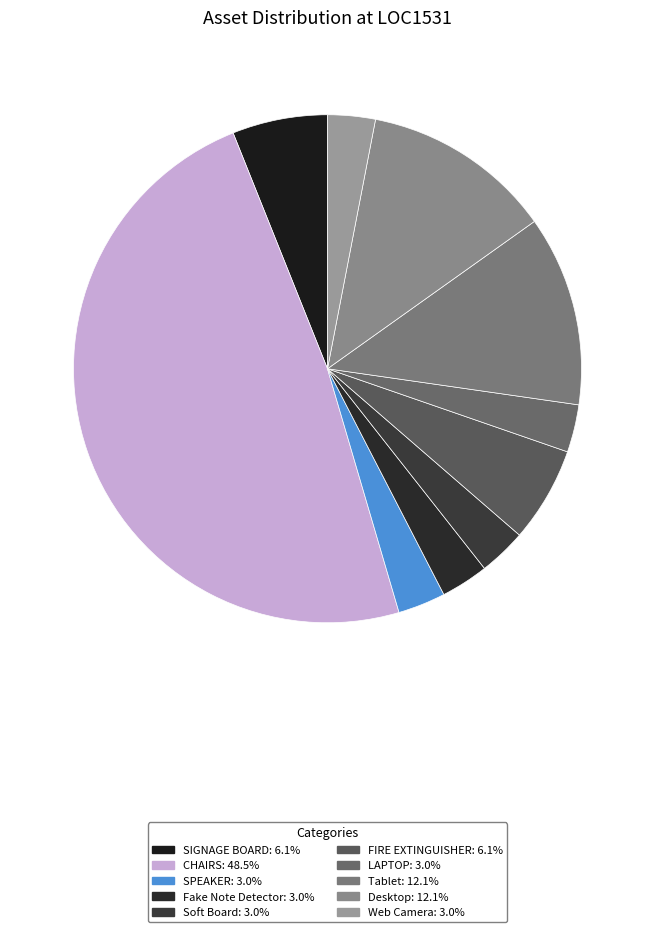

Count the number of slices in the pie.

10